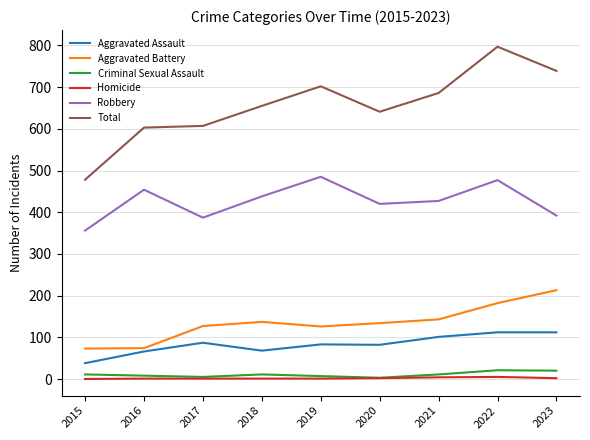

Which series has the largest total across all categories?

Total